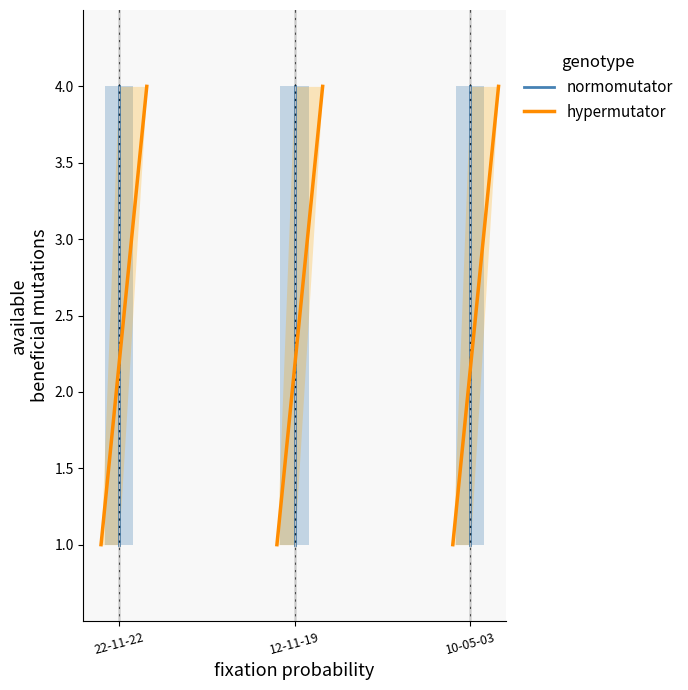

What is the total value across all series at 12-11-19?

8